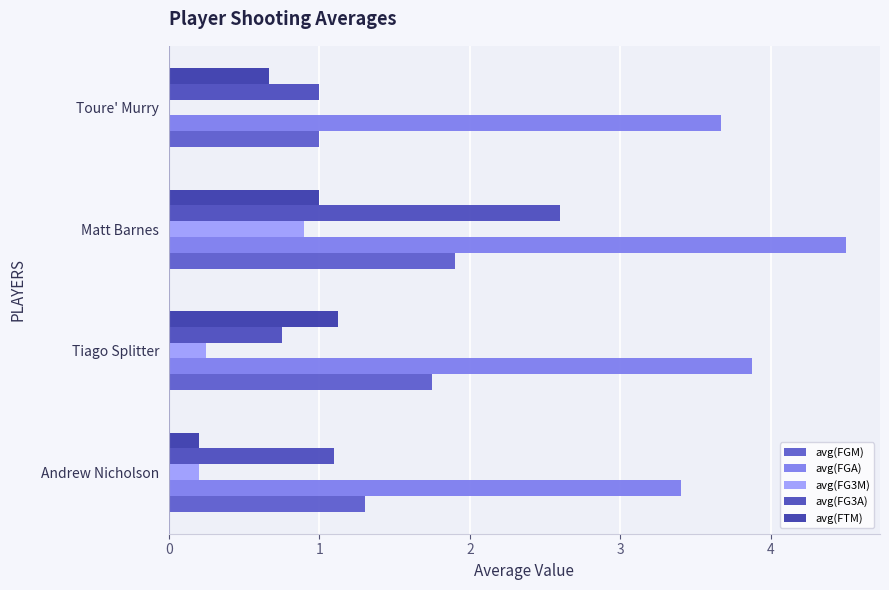

What is the value of the avg(FTM) bar at the 3rd from the left?

1.0